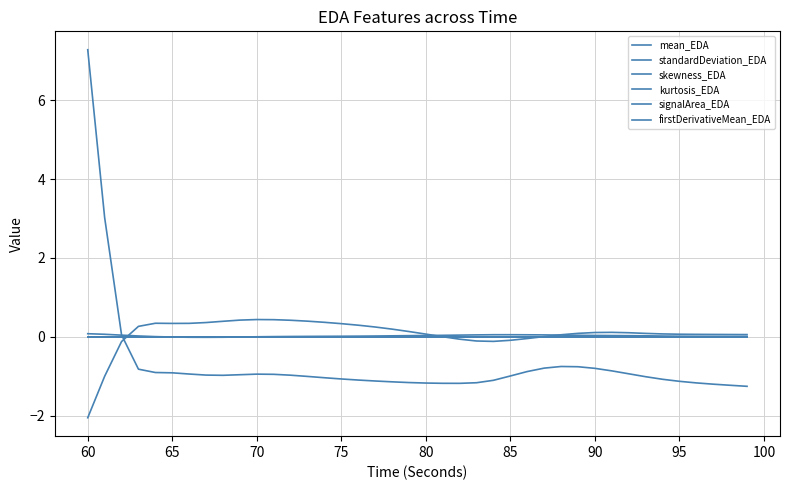

Does the chart display data point markers on the line(s)?

No